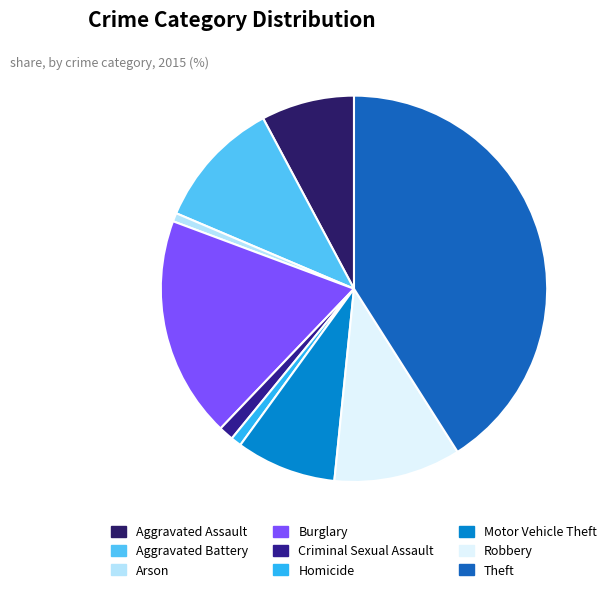

Is the sum of Motor Vehicle Theft and Aggravated Battery greater than half?

No